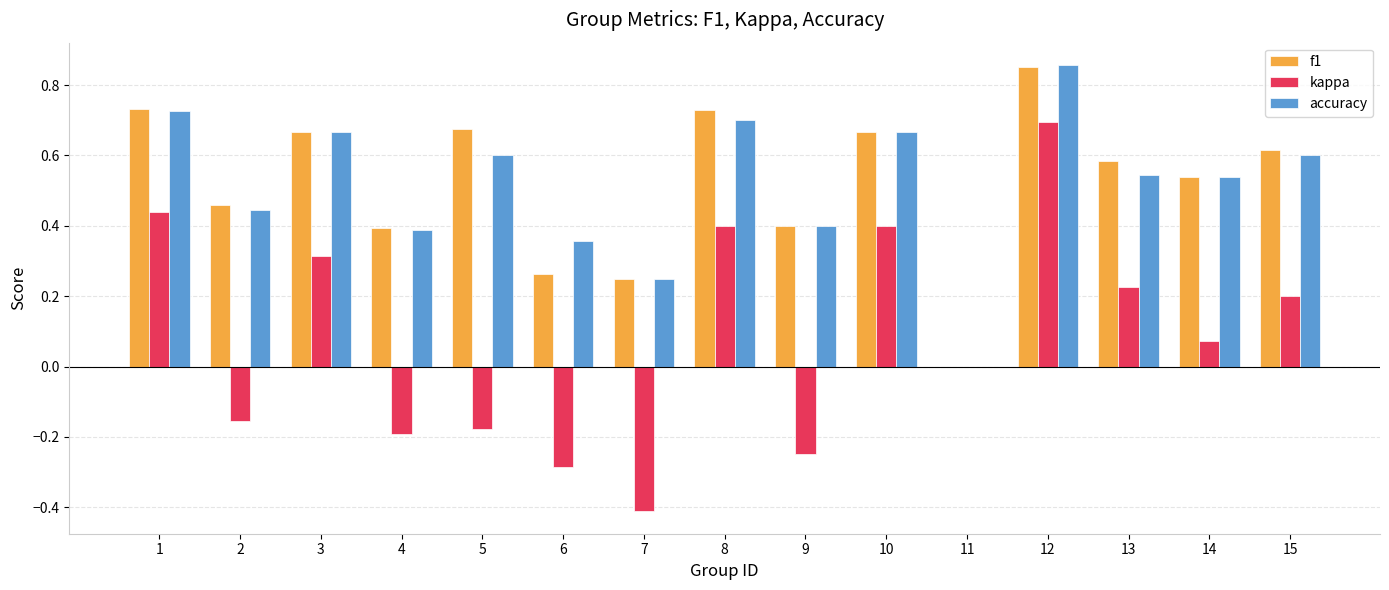

What is the sum of all f1 values?

7.8